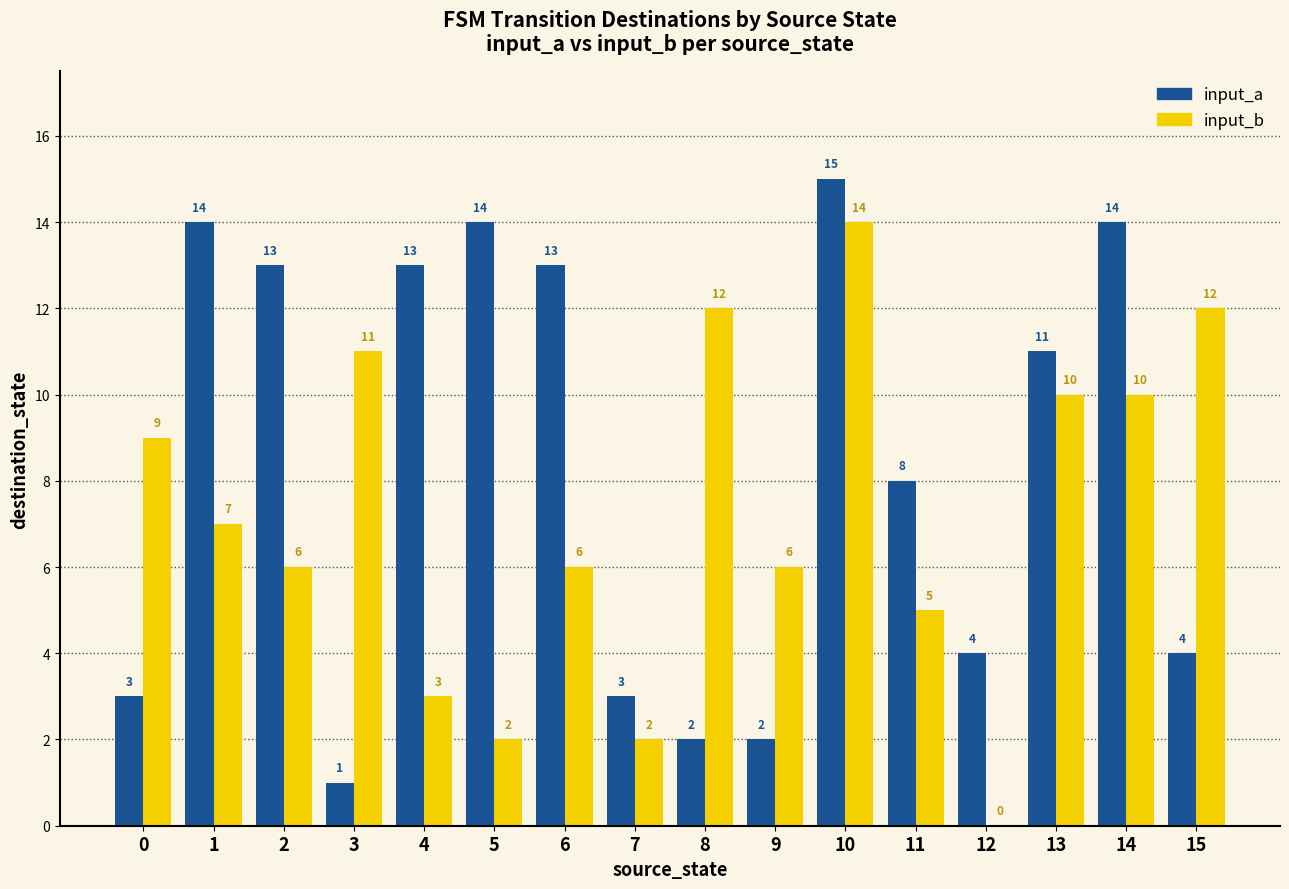

What is the sum of all input_b values?

115